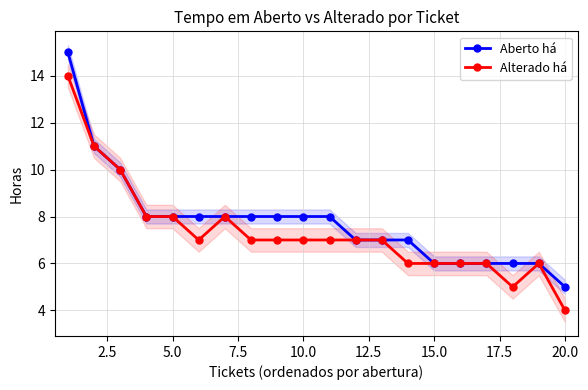

The value of Aberto há at 20.0 is 7. True or false?

False